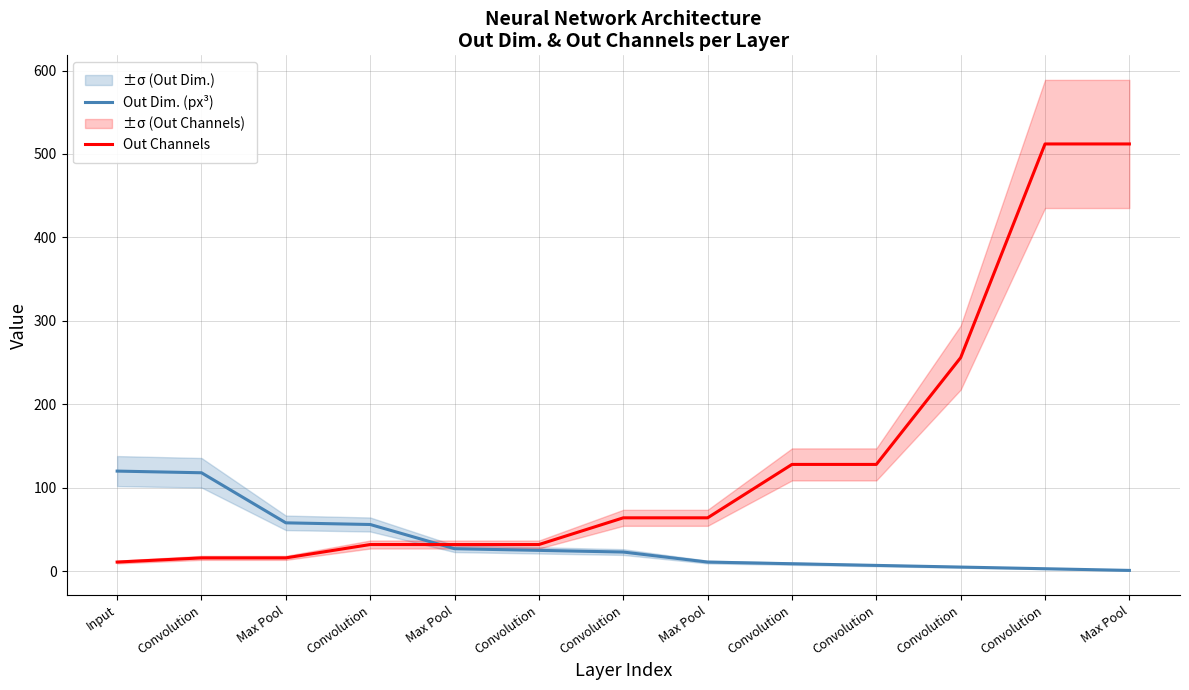

At which category is the sum across all series the highest?

Convolution